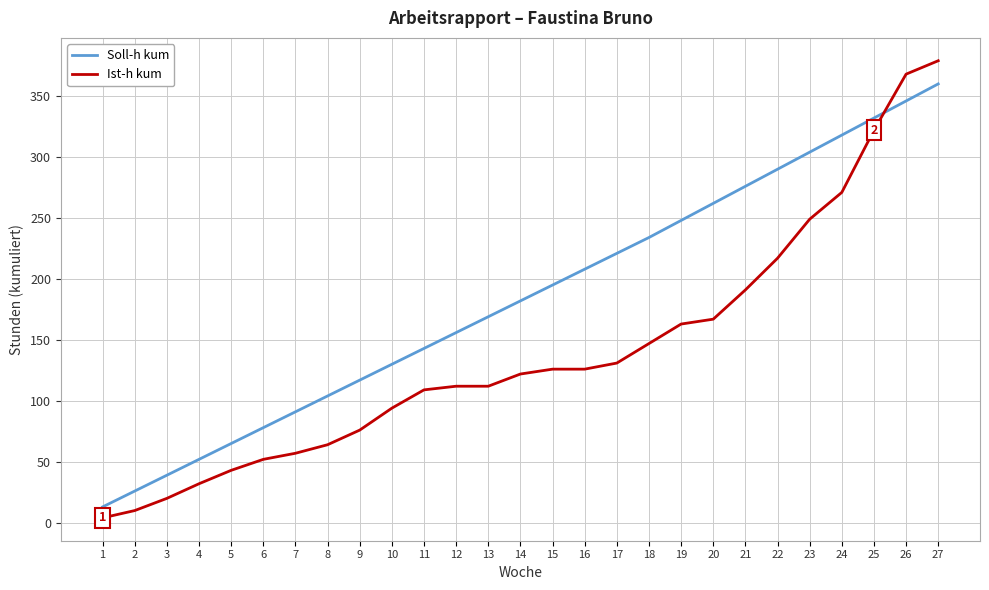

Where do Ist-h kum and Soll-h kum first cross each other?

25 and 26